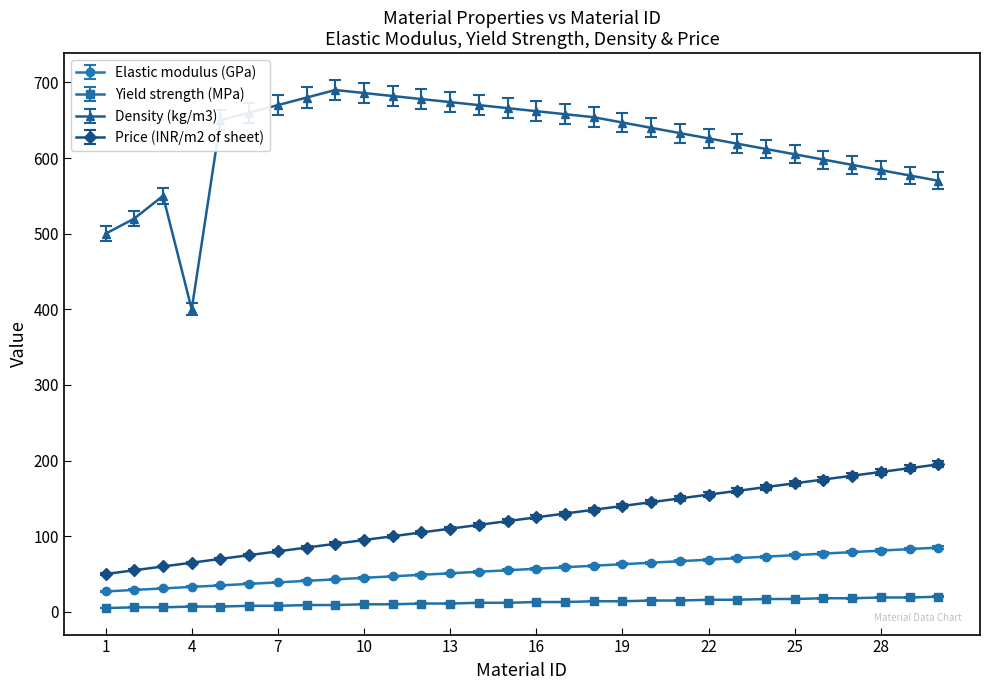

True or false: Yield strength (MPa) and Elastic modulus (GPa) intersect in this chart.

False